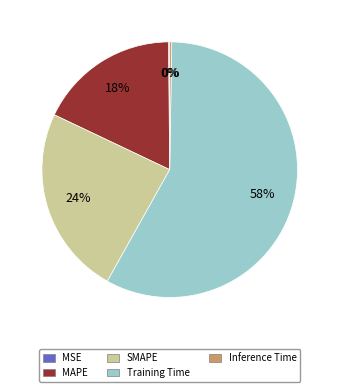

To the nearest percent, what is the difference between the largest and smallest slice percentages?

58%